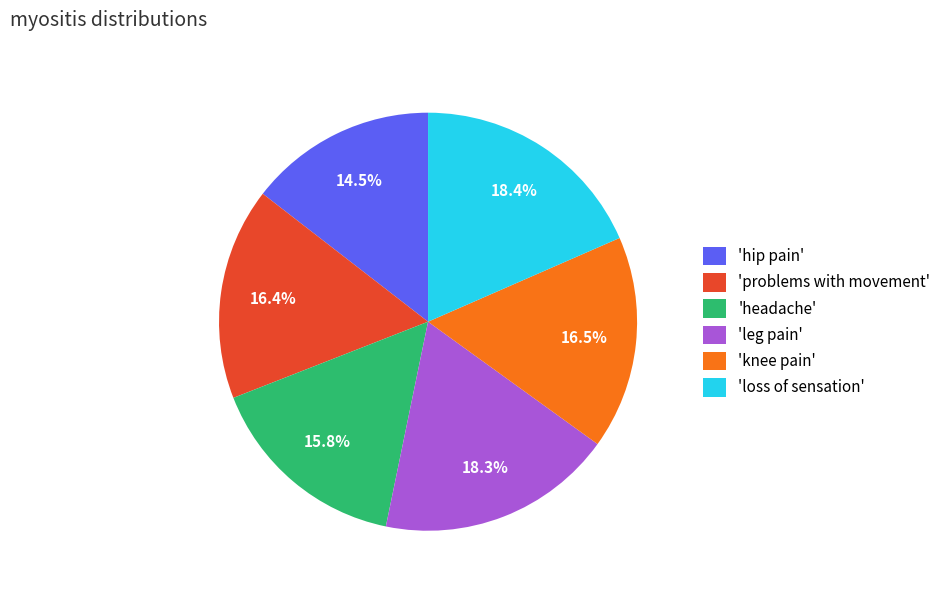

How many slices are in this pie chart?

6